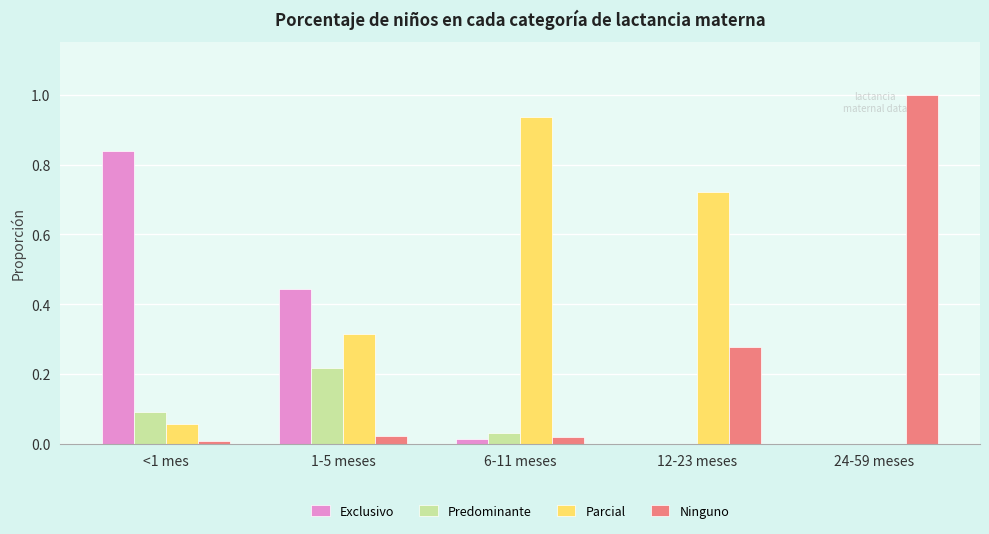

Which series changed the most between 1-5 meses and 6-11 meses?

Parcial